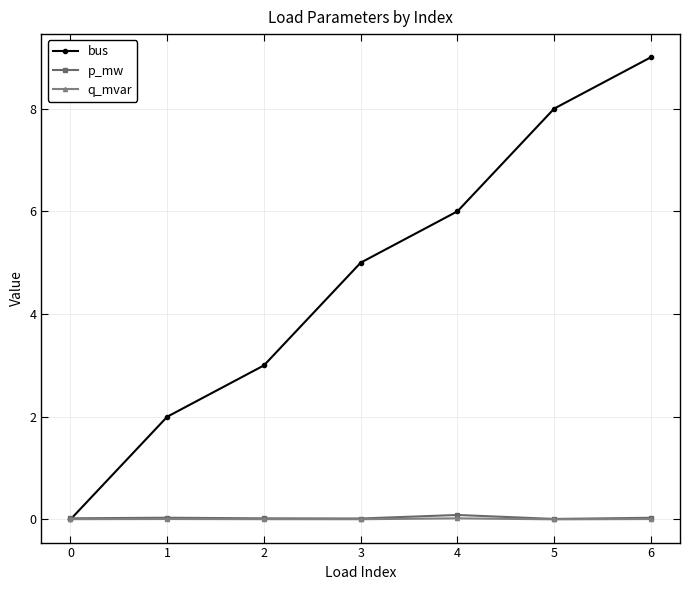

After their last crossing, which series has the higher values: bus or p_mw?

bus